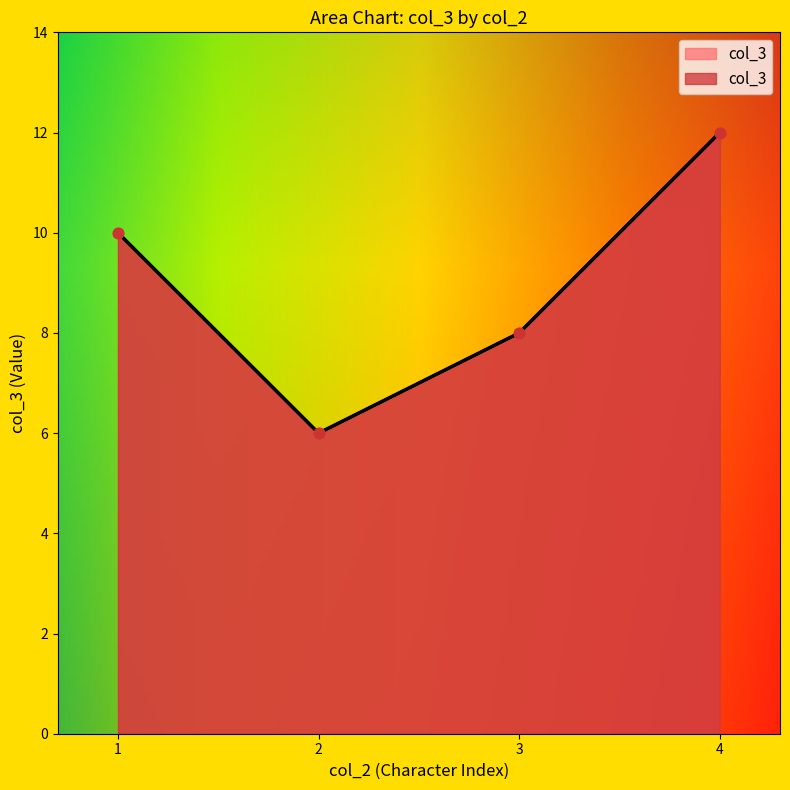

What is the change in value from 2 to 3?

+2